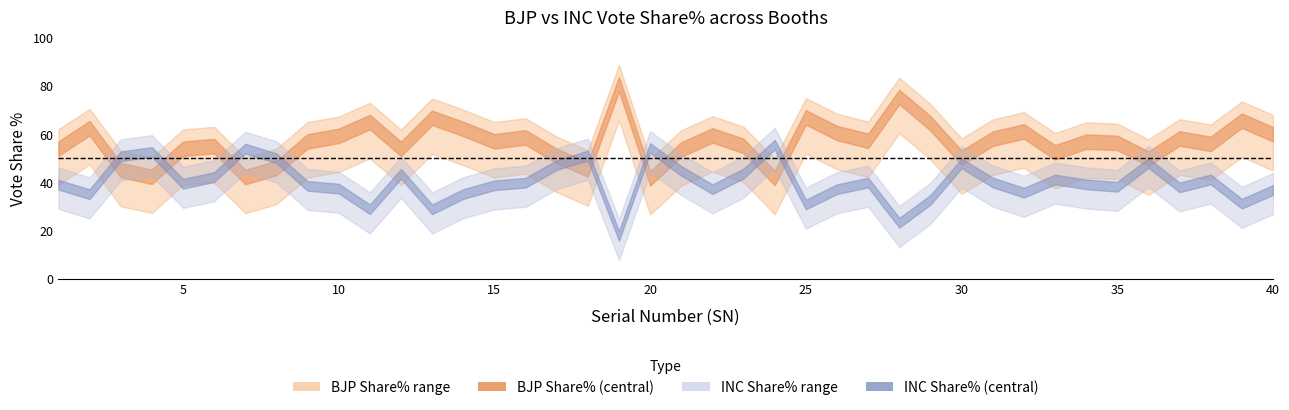

True or false: BJP Share% has more than 2 points higher than both neighbors.

True